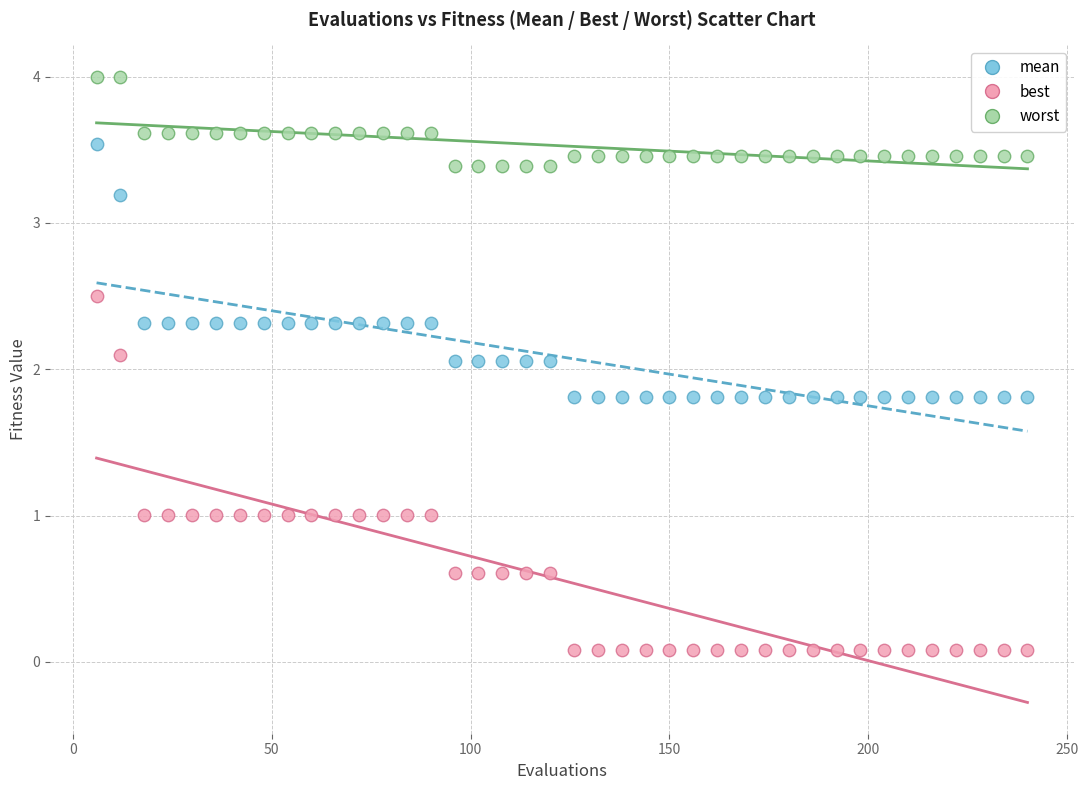

In the worst series, what Y value is closest to 3?

3.4